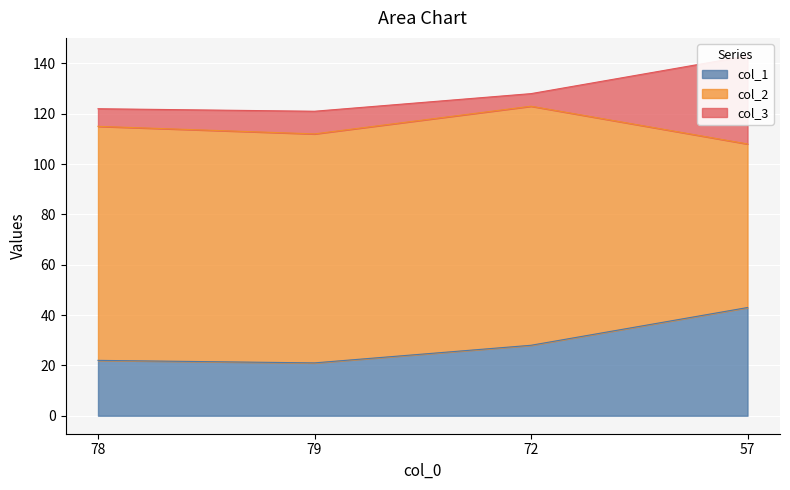

List the series in order of their overall mean, lowest first.

col_3, col_1, col_2